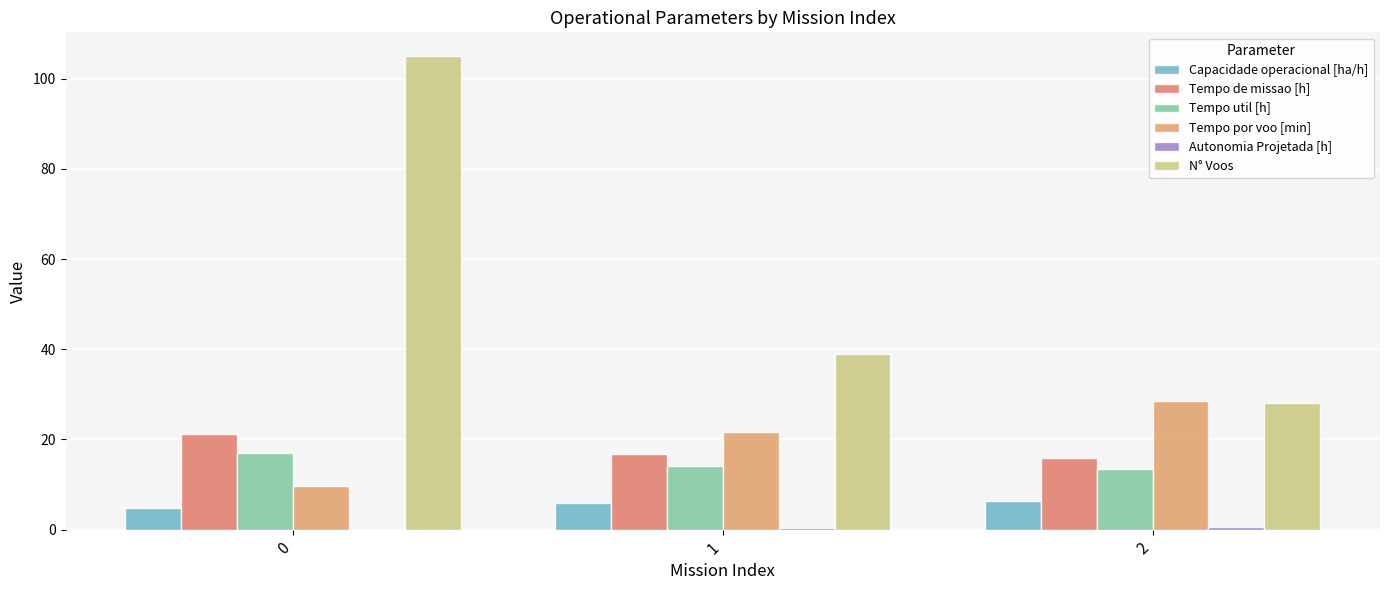

How many data points in Capacidade operacional [ha/h] are above 5?

2